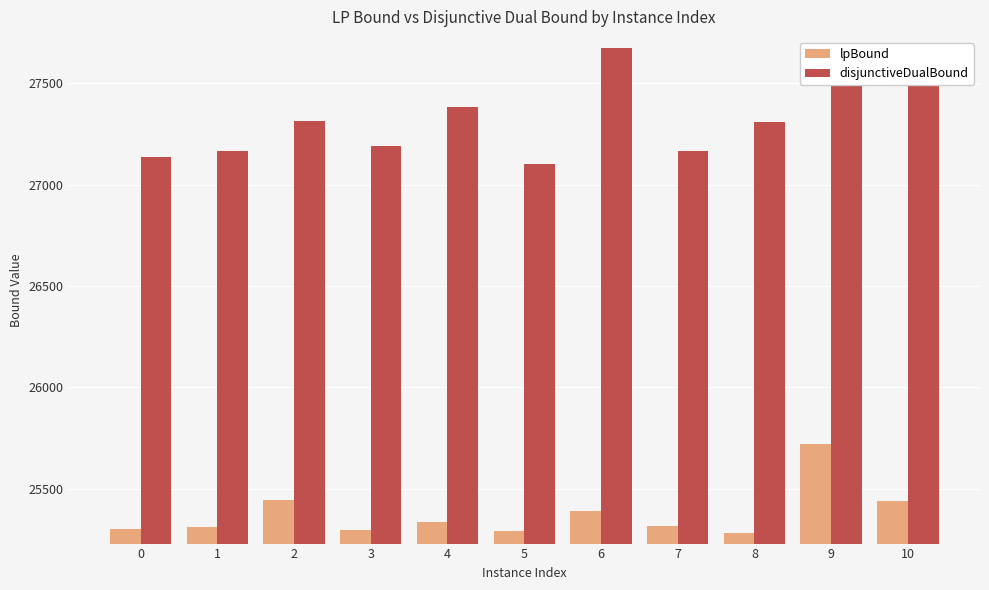

Which series has the largest range (max minus min)?

disjunctiveDualBound